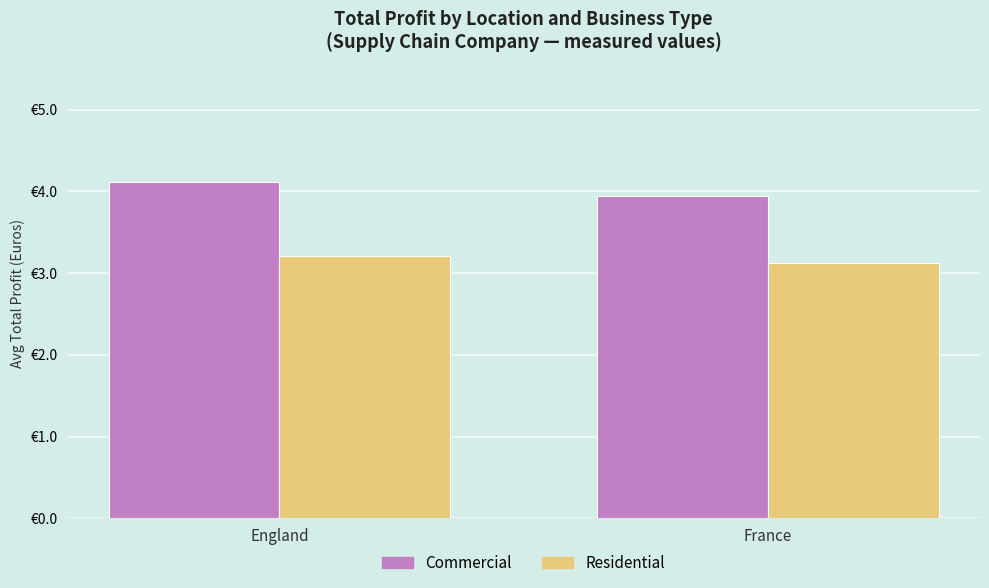

What are all the series names shown in the legend?

Commercial, Residential